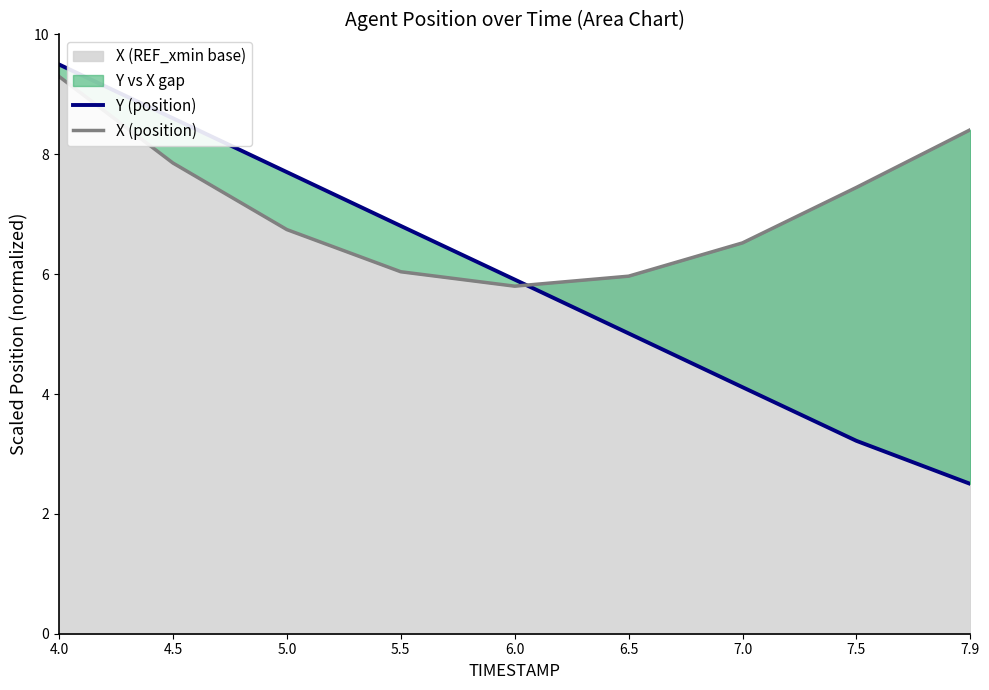

True or false: X (position) and Y (position) cross at least once.

True